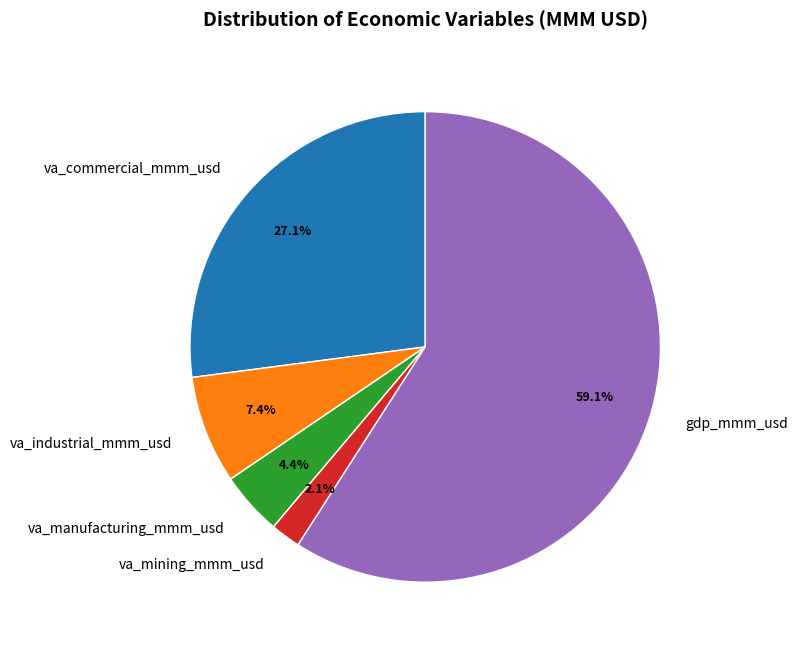

Between va_mining_mmm_usd and va_industrial_mmm_usd, which is larger?

va_industrial_mmm_usd